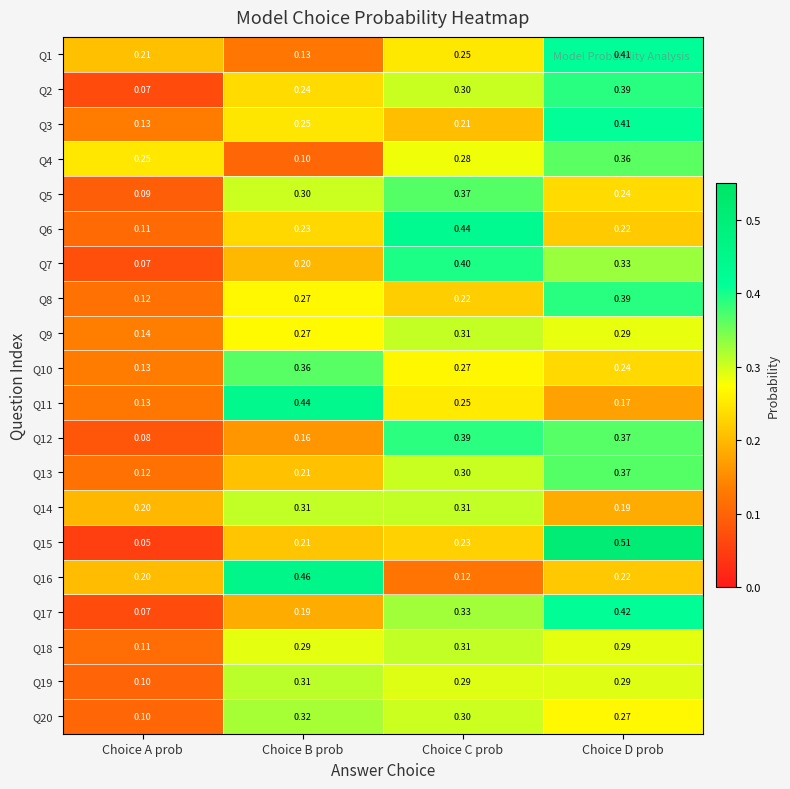

Is the value of Q6 at Choice C prob greater than the value of Q2 at Choice B prob?

Yes